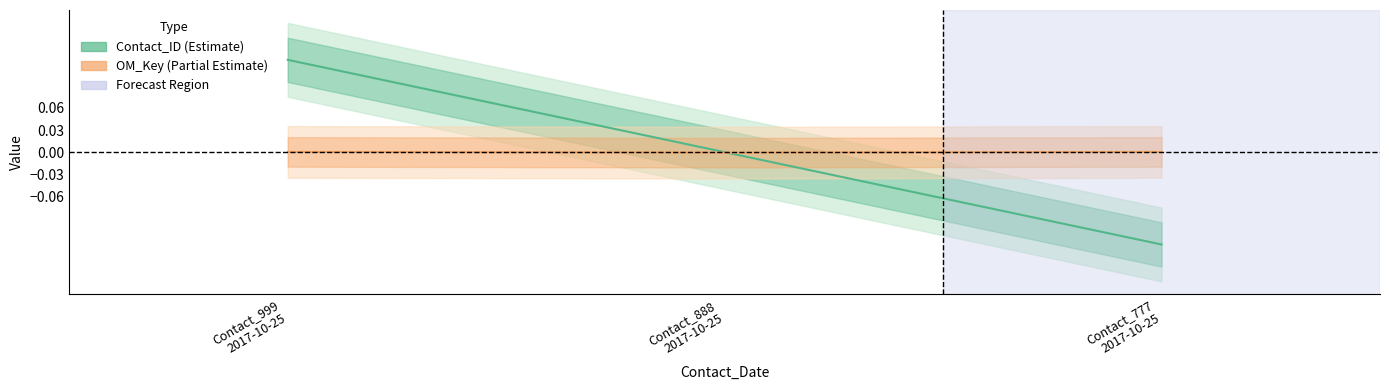

Does the chart display data point markers on the line(s)?

No